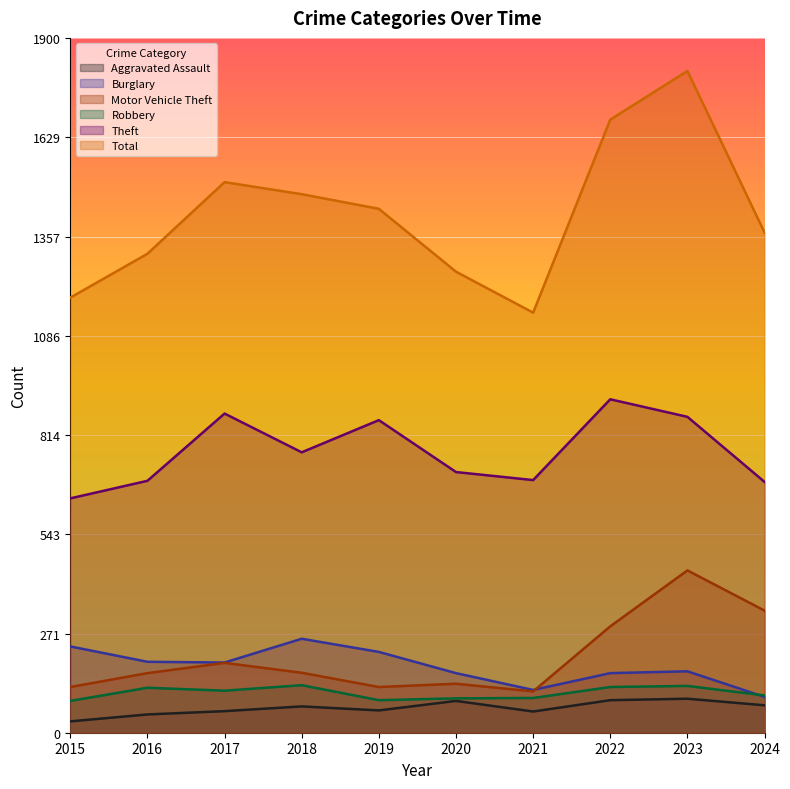

At how many categories does at least one series exceed 214?

10